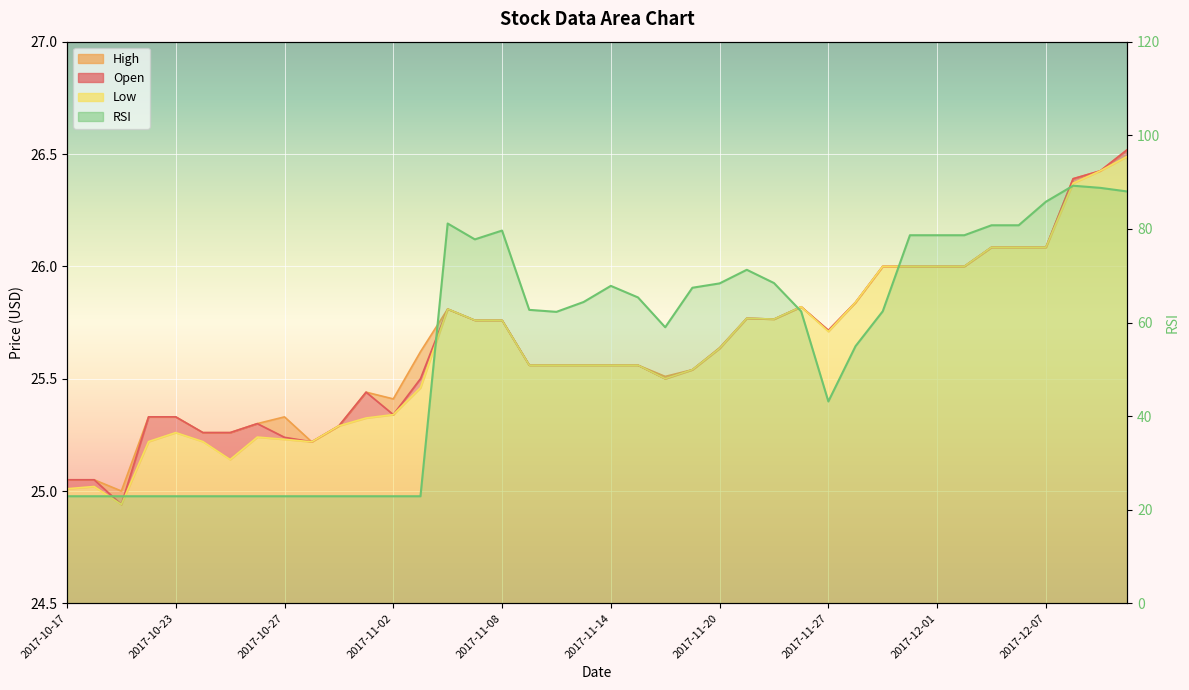

At how many categories does at least one series exceed 81?

5